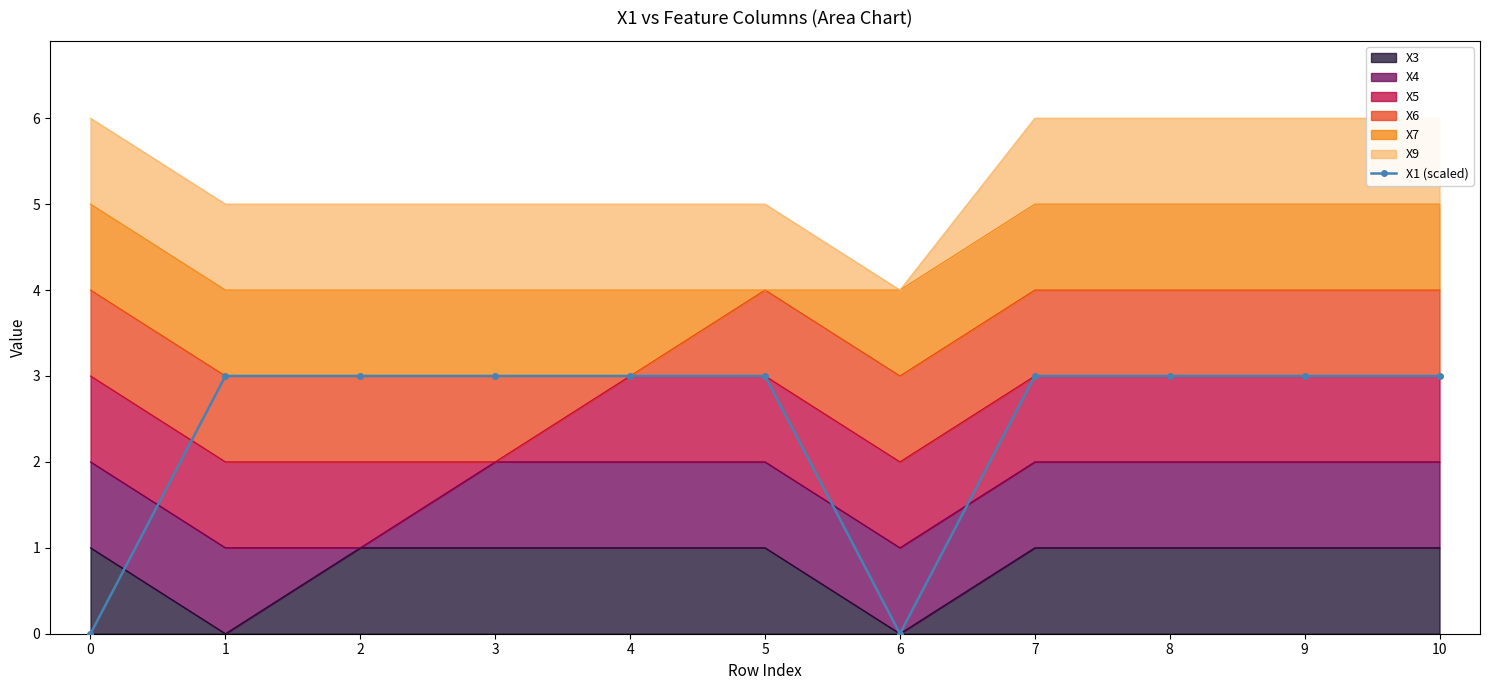

How many interior local valleys (lower than both neighbors) does the data have?

1